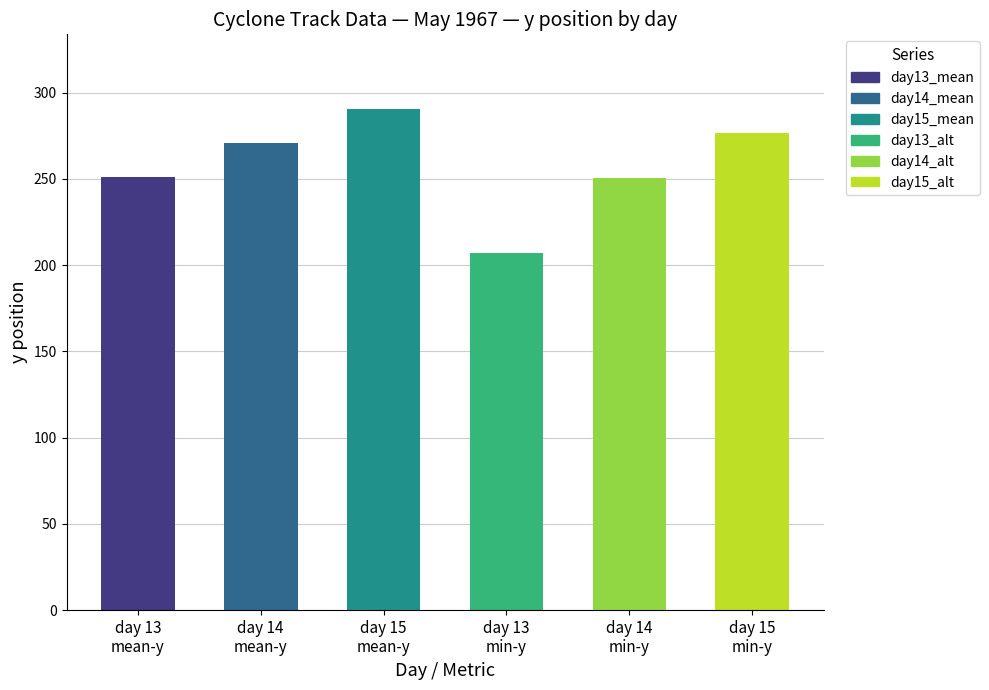

What is the minimum value shown in the chart?

207.3